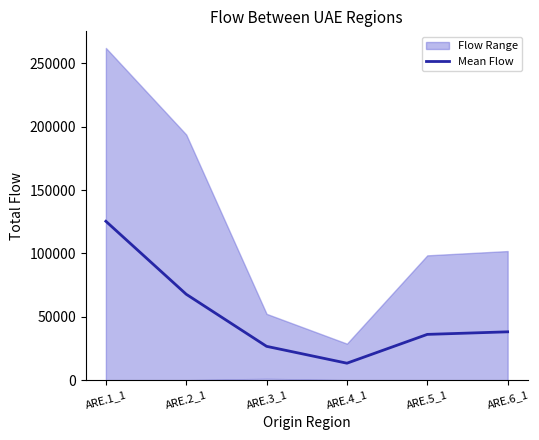

Where is the data nearest to the value 69390?

ARE.2_1